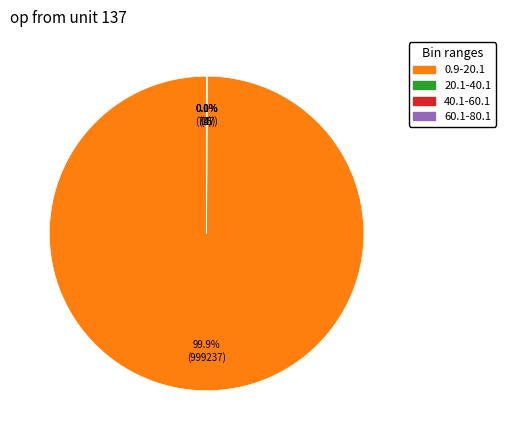

Which slice is the largest?

0.9-20.1